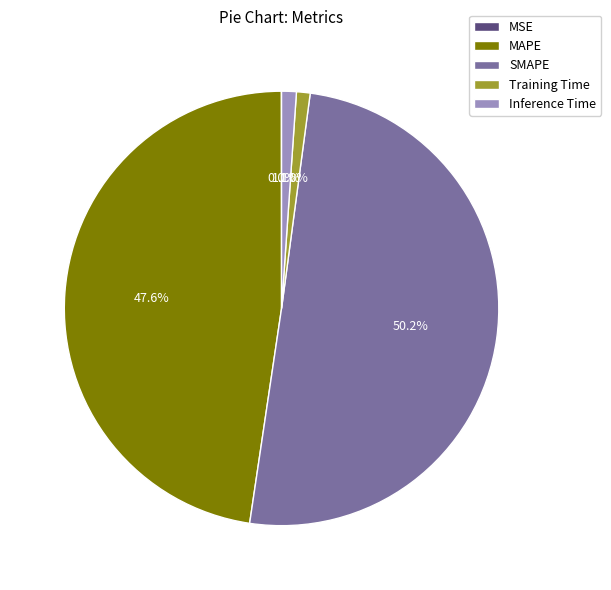

Approximately how many times larger is the value at SMAPE compared to MAPE?

1.1